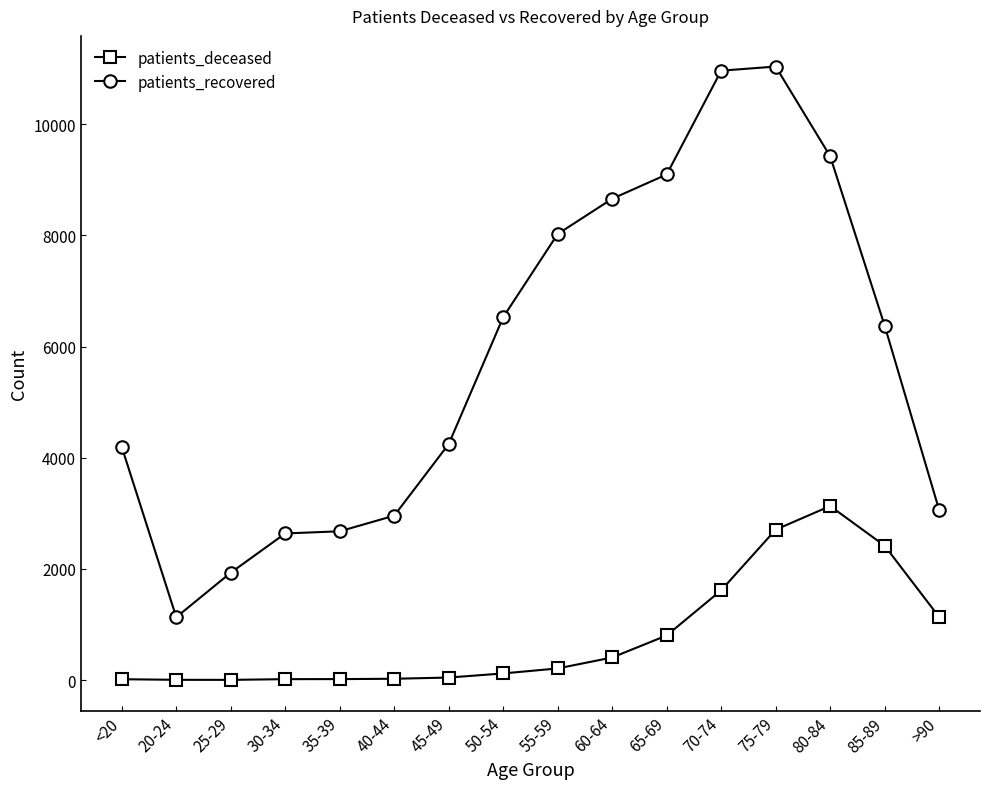

List the series in order of their overall mean, lowest first.

patients_deceased, patients_recovered